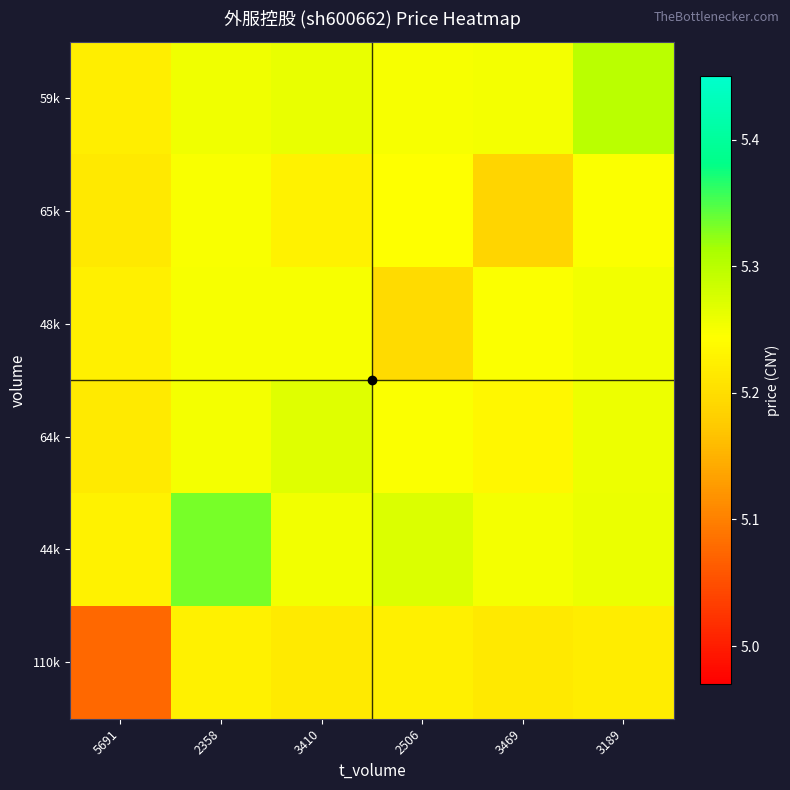

What is the total value across all series at 3410?

31.5